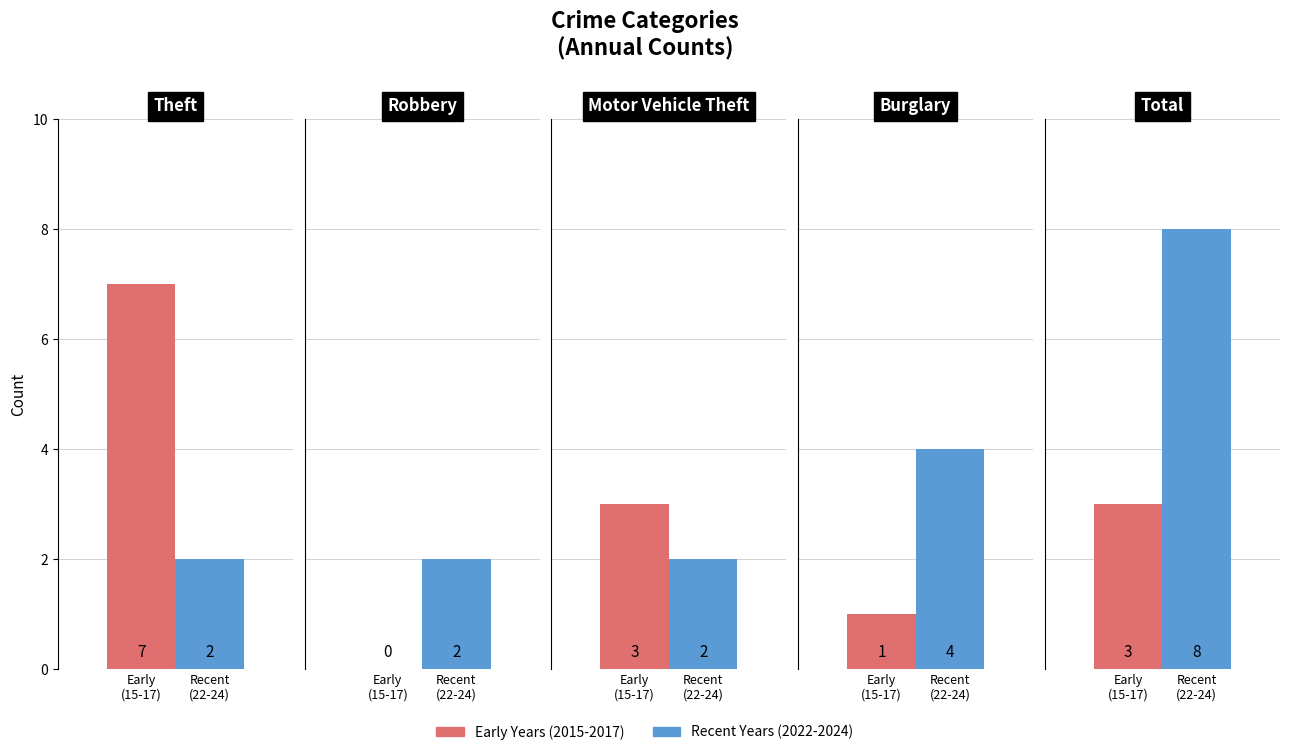

What are all the series names shown in the legend?

Early Years (2015-2017), Recent Years (2022-2024)